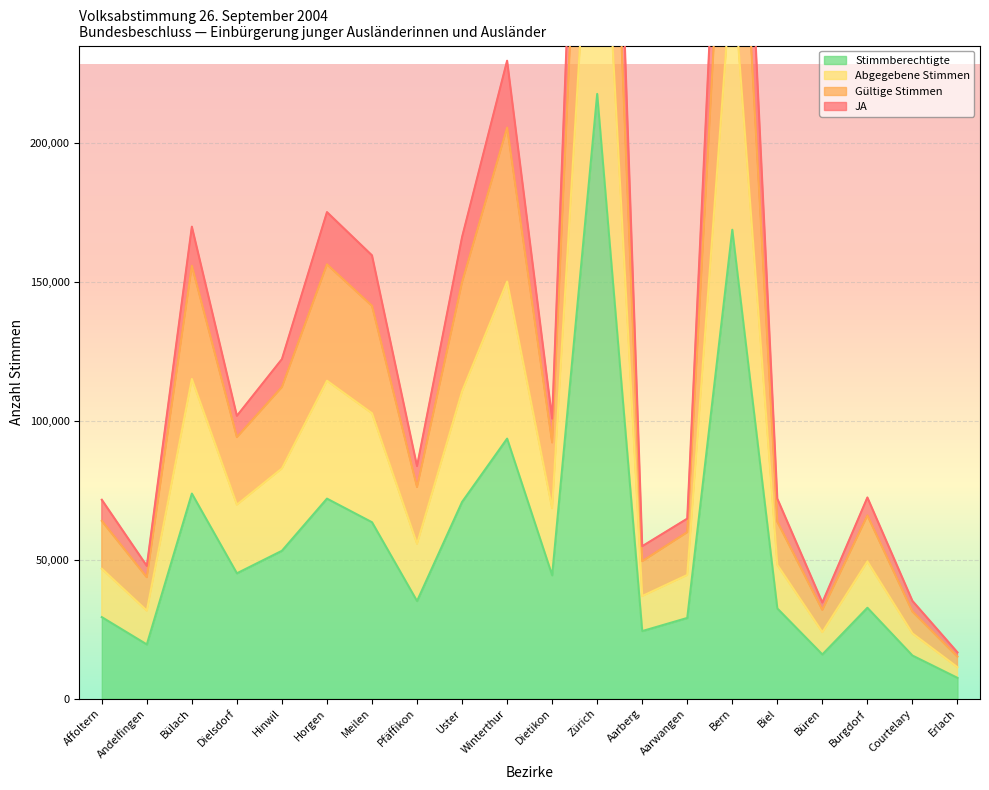

What position from the left is Affoltern?

1